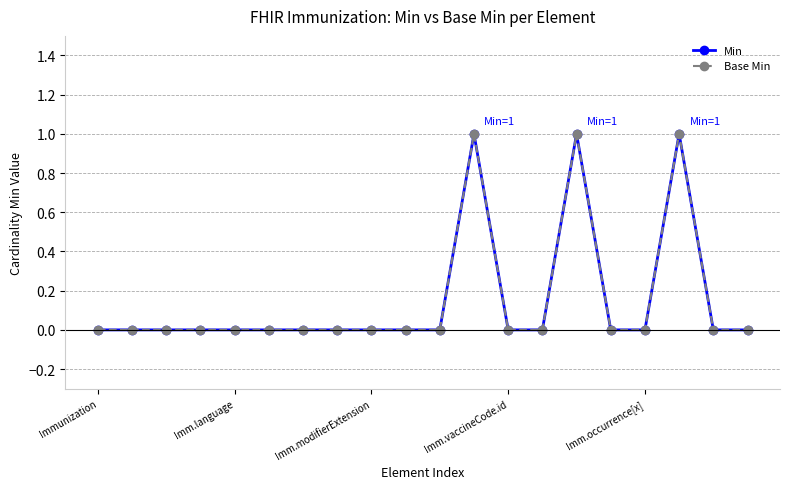

Is this an area chart (filled region under the line)?

No